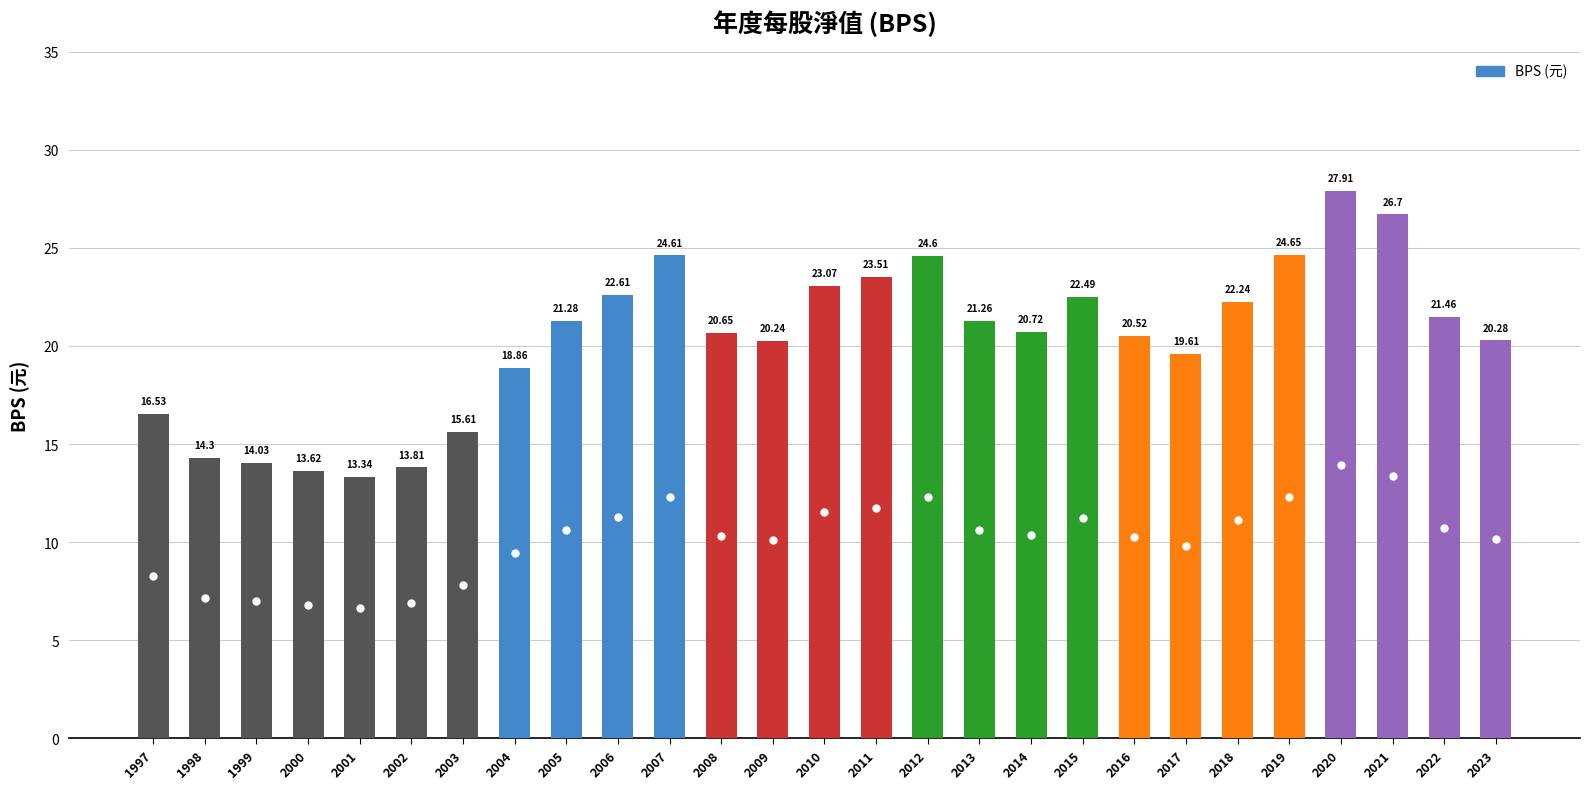

What is the minimum value shown in the chart?

13.3